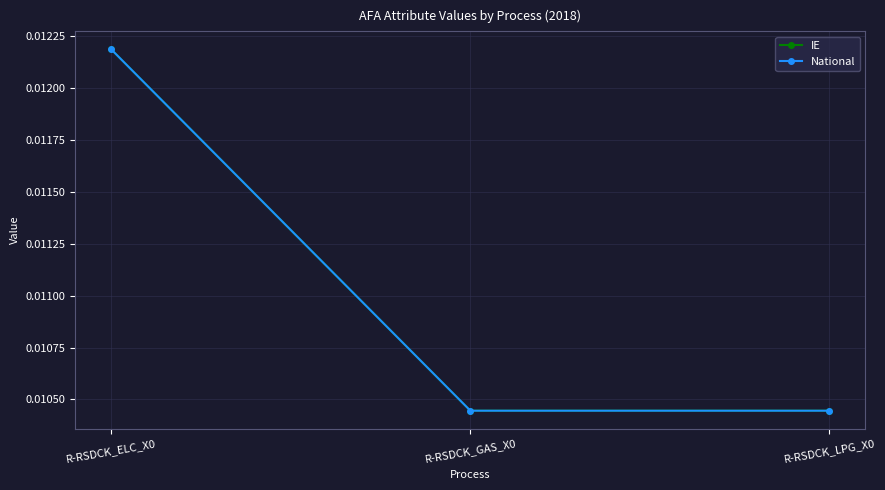

Does the chart have visible grid lines?

Yes